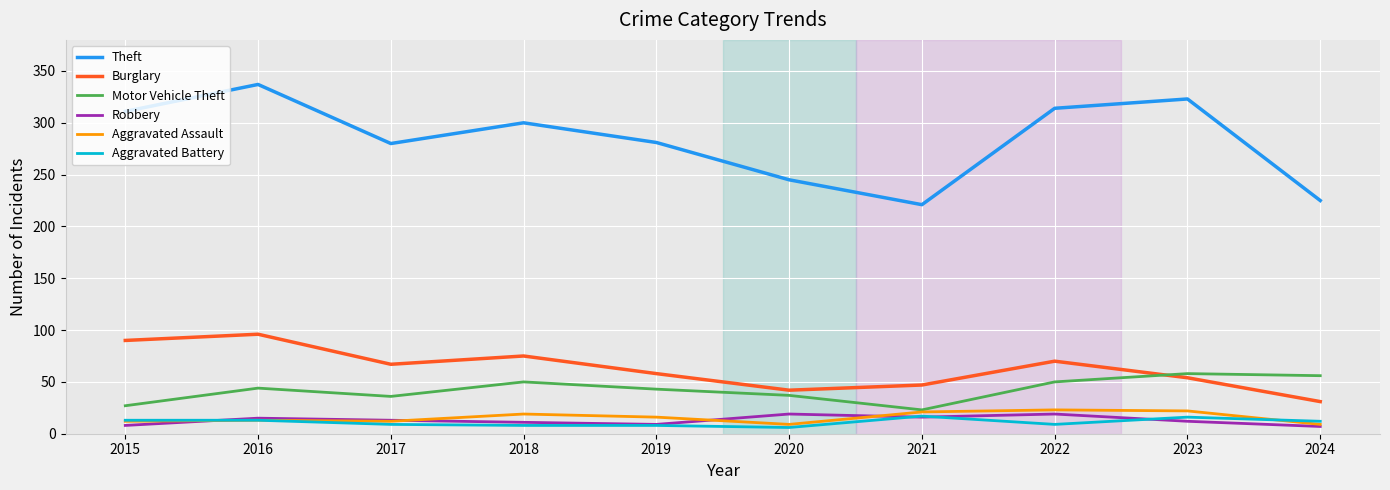

In Robbery, how many points are lower than both neighbors (excluding endpoints)?

2